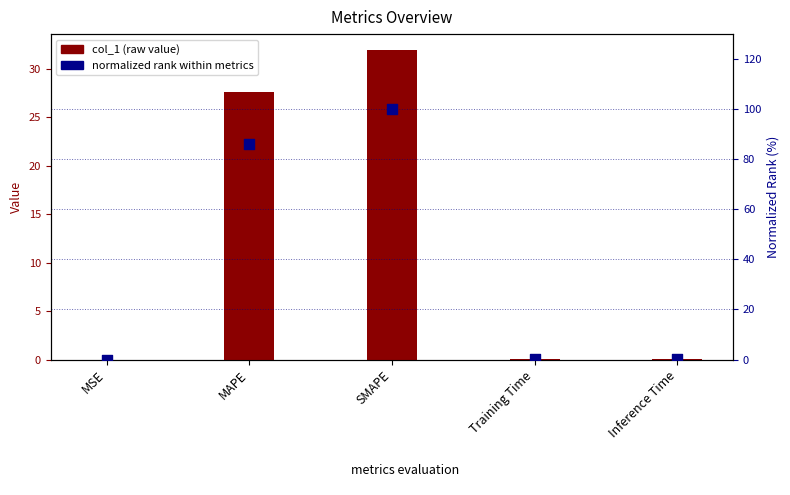

What are all the series names shown in the legend?

col_1, normalized rank